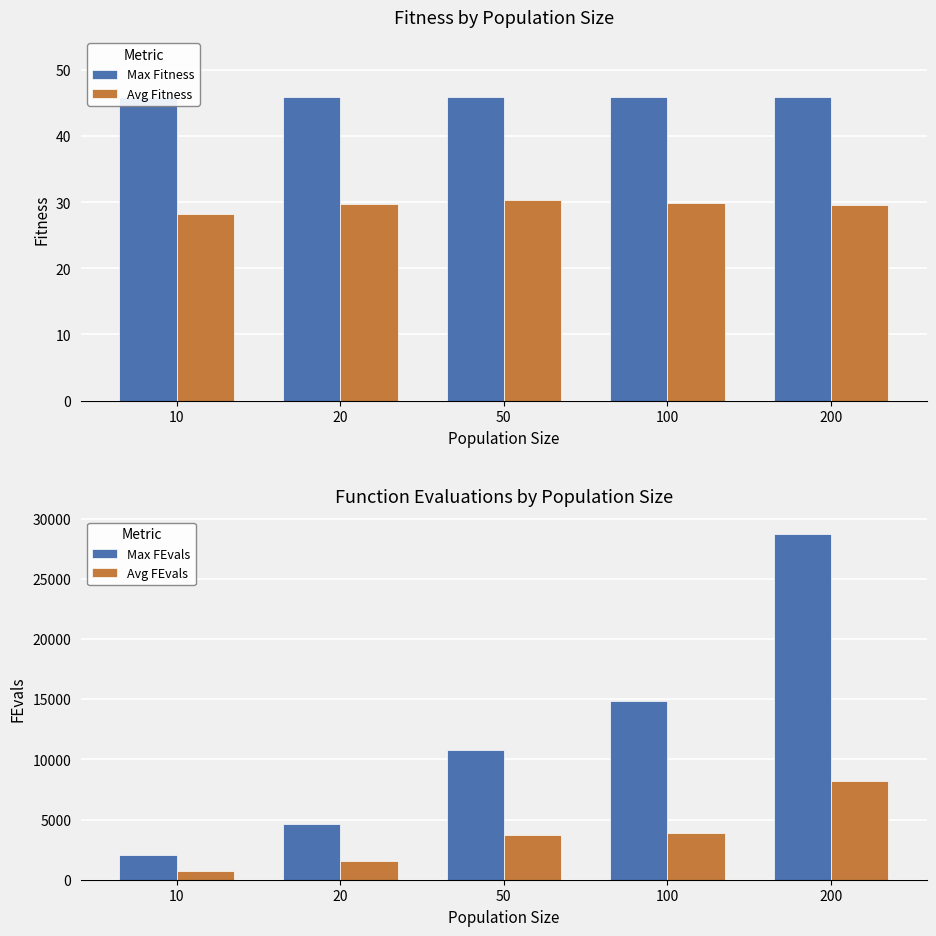

At which category does the chart reach its minimum across all series?

10